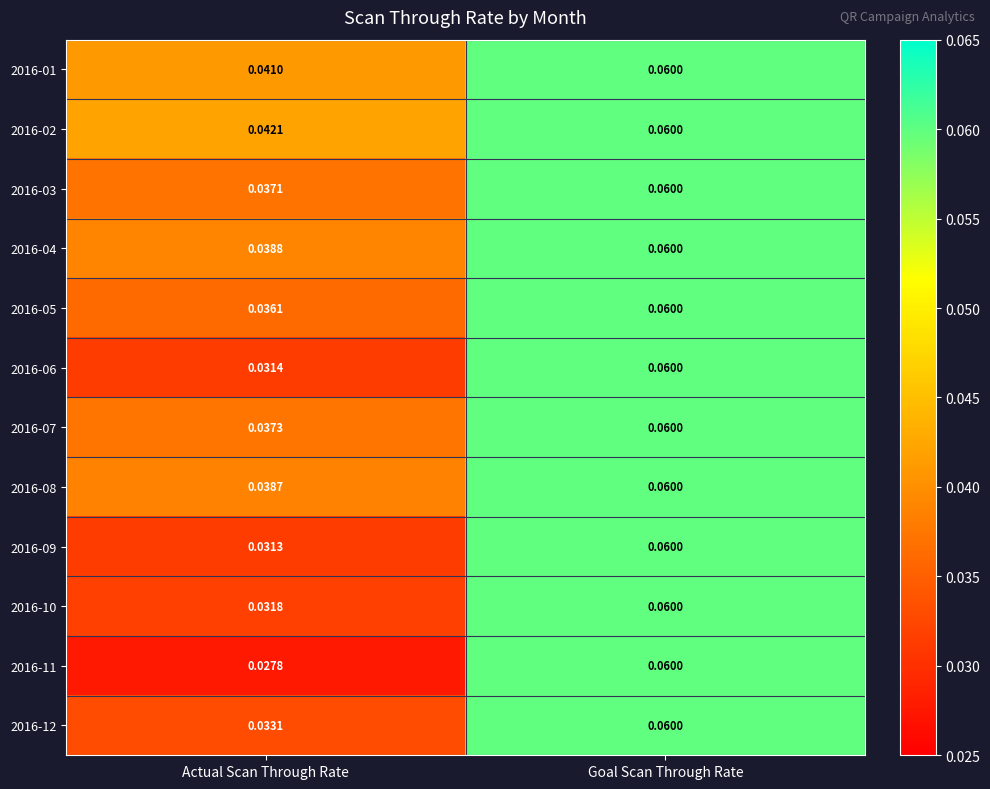

List the labels in order of 2016-07 value, largest first.

Goal Scan Through Rate, Actual Scan Through Rate